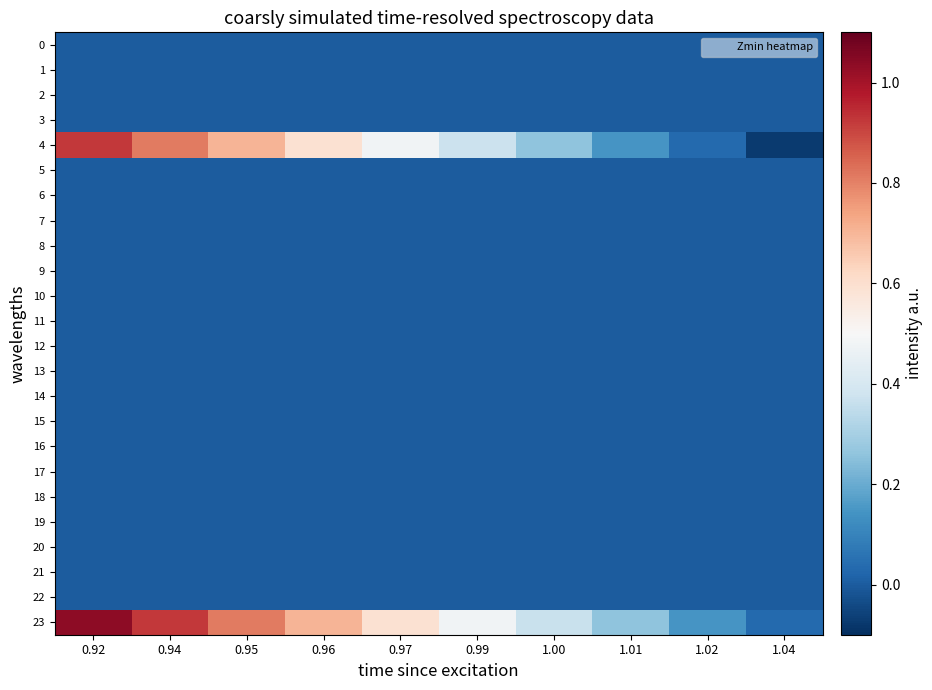

Between 1.00 and 1.01, which series saw the biggest shift?

4